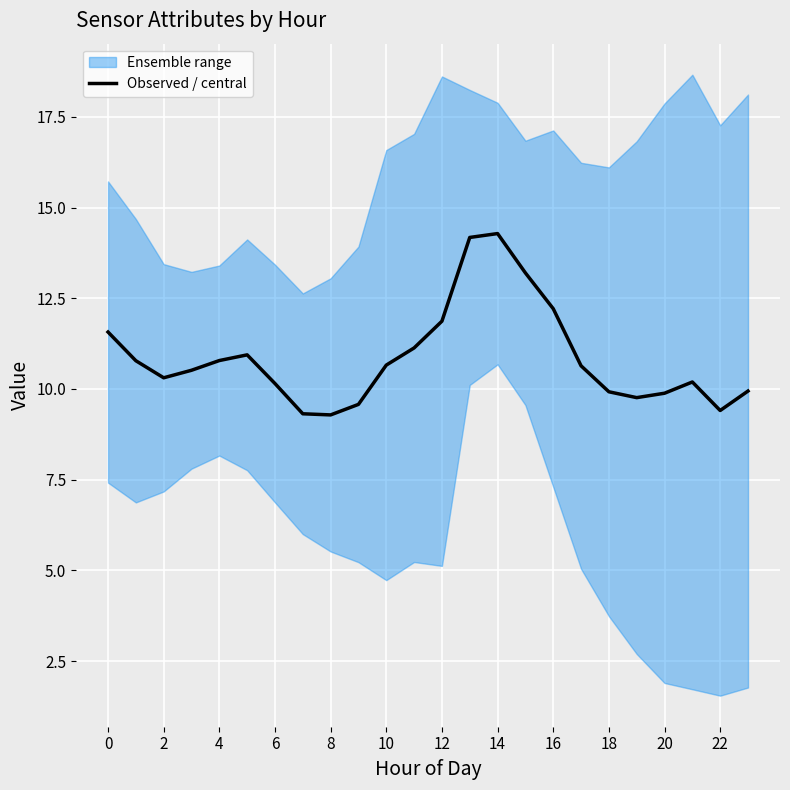

What is the lowest value of the Observed / central series?

9.3